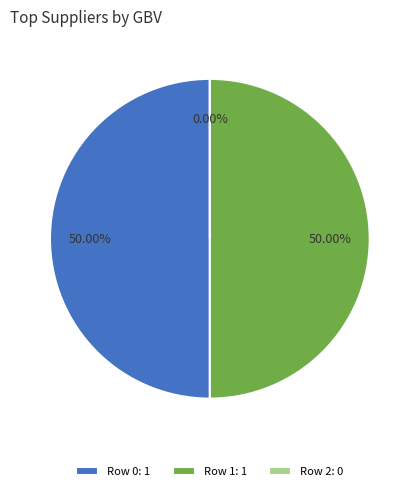

Between Row 1 and Row 0, which is larger?

Row 1